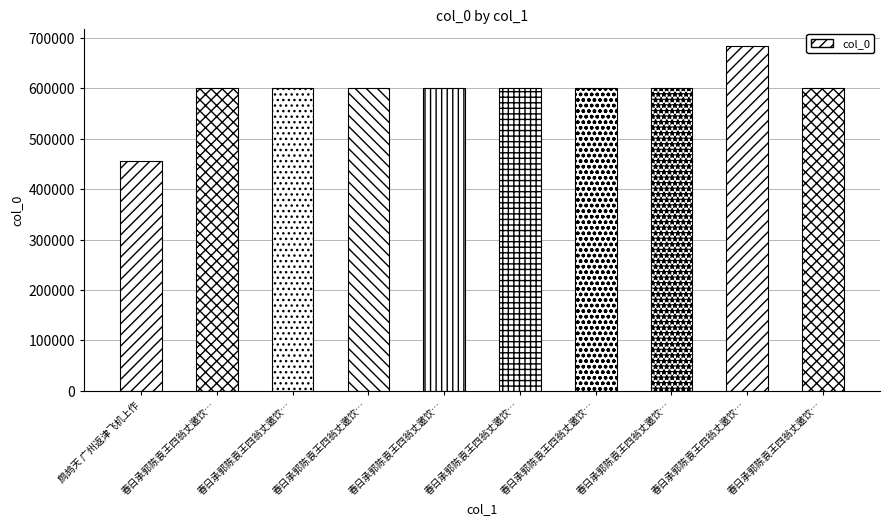

Rank the categories by value from highest to lowest.

春日承郭陈袁王四翁丈邀饮…, 春日承郭陈袁王四翁丈邀饮…, 春日承郭陈袁王四翁丈邀饮…, 春日承郭陈袁王四翁丈邀饮…, 春日承郭陈袁王四翁丈邀饮…, 春日承郭陈袁王四翁丈邀饮…, 春日承郭陈袁王四翁丈邀饮…, 春日承郭陈袁王四翁丈邀饮…, 春日承郭陈袁王四翁丈邀饮…, 鹧鸪天 广州返津飞机上作